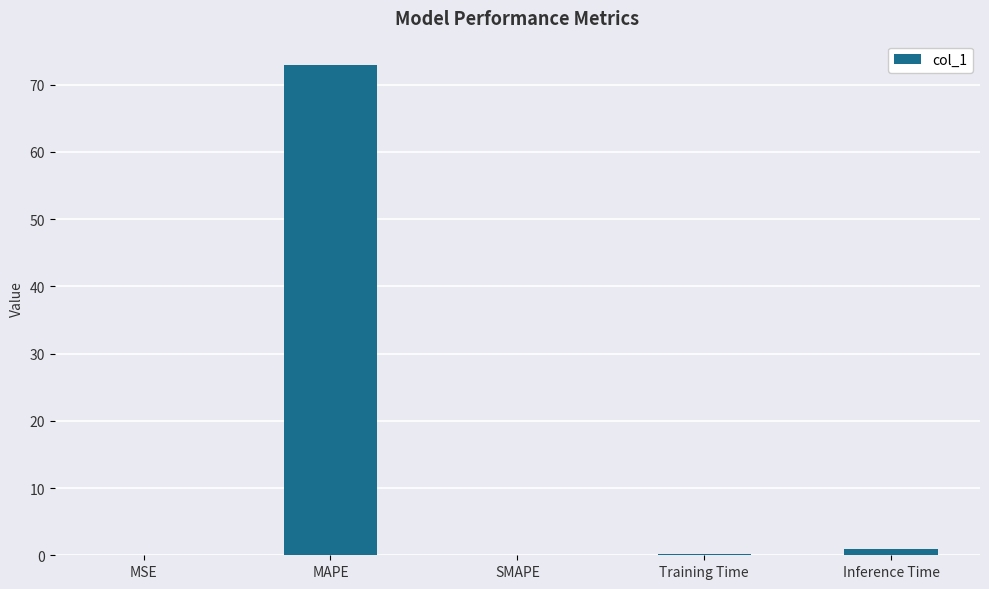

What is the maximum value shown in the chart?

72.9